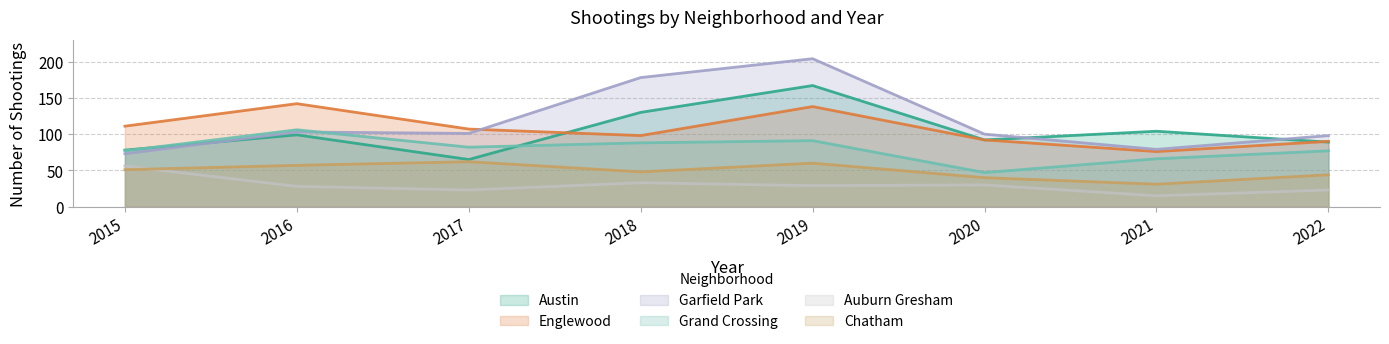

What is the greatest value displayed?

204